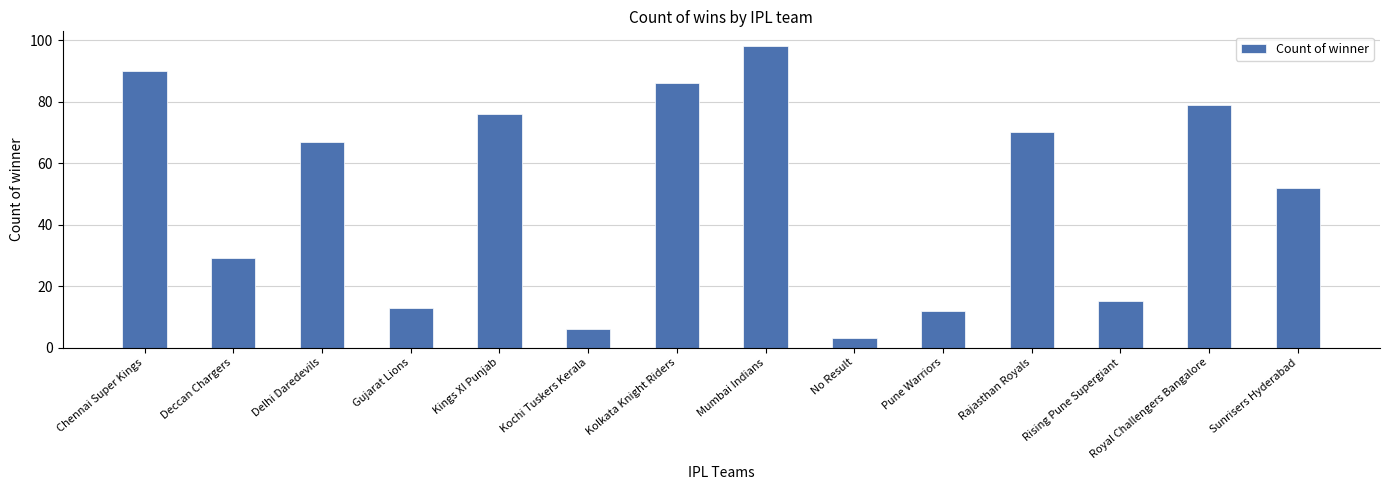

Reading left to right, list all the values displayed in this chart.

90	29	67	13	76	6	86	98	3	12	70	15	79	52